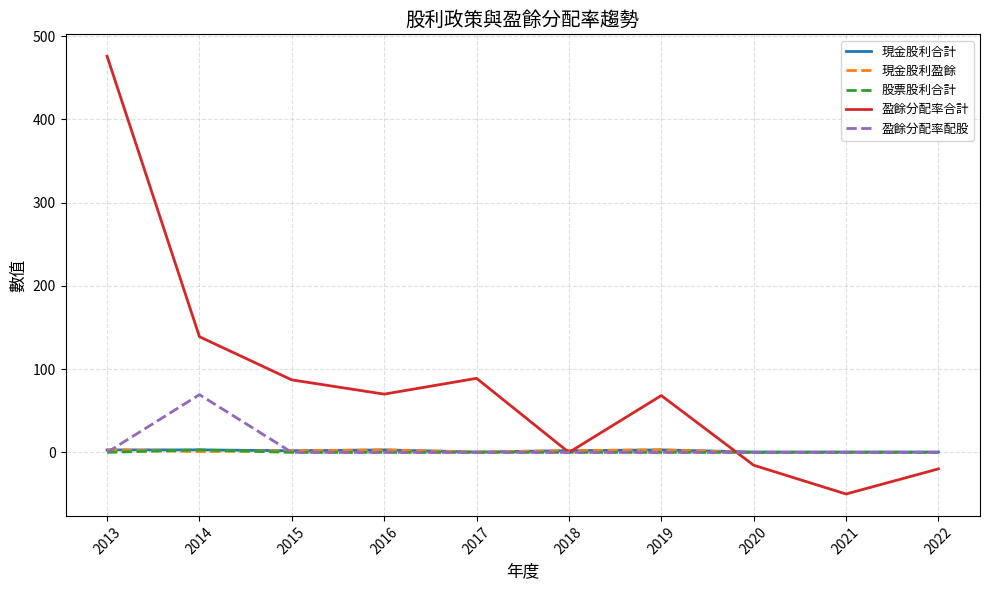

Which series has the largest total across all categories?

盈餘分配率合計